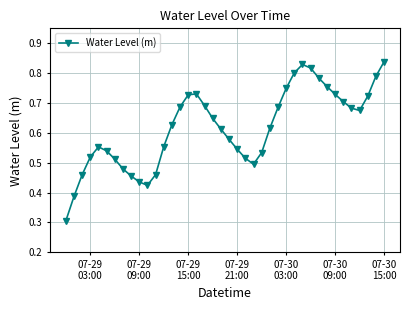

How many categories are shown in the chart?

40